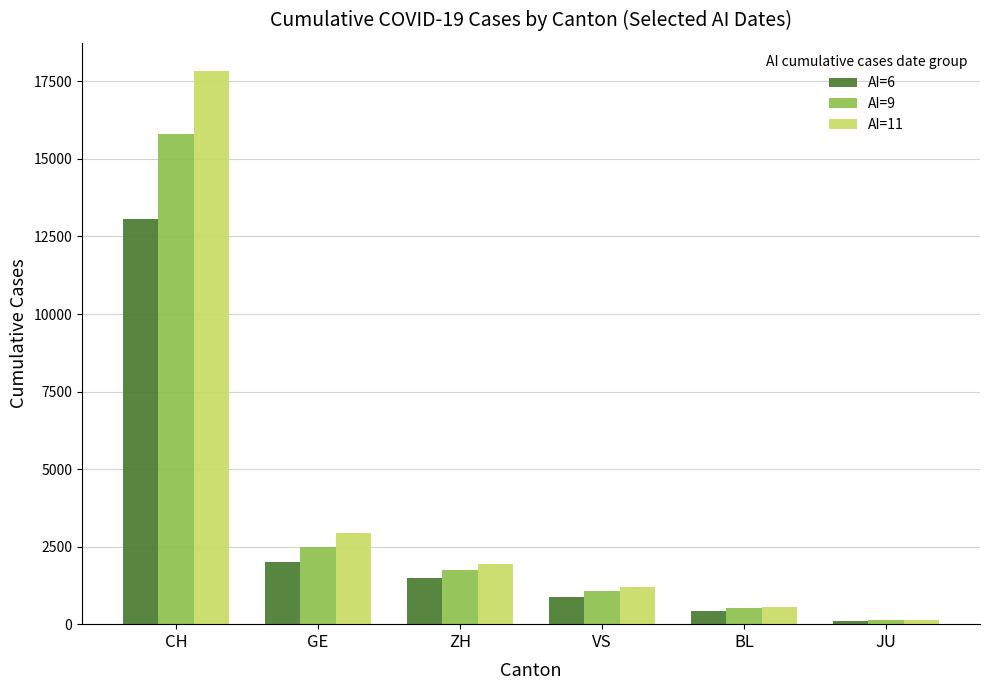

What is the label of the 3rd bar from the left?

ZH